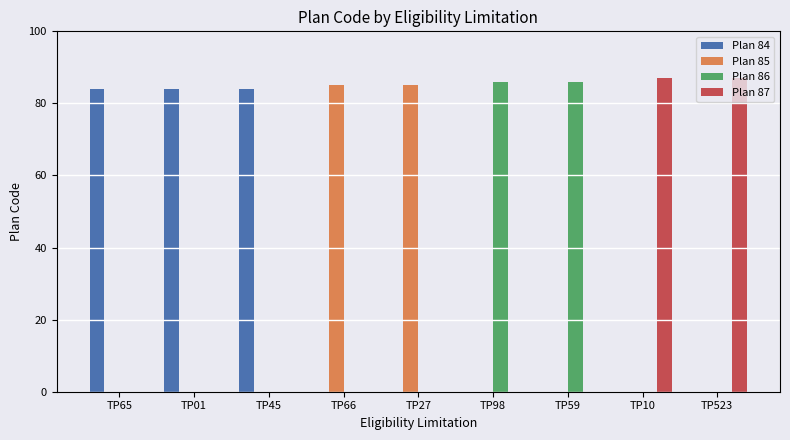

What are all the series names shown in the legend?

Plan 84, Plan 85, Plan 86, Plan 87